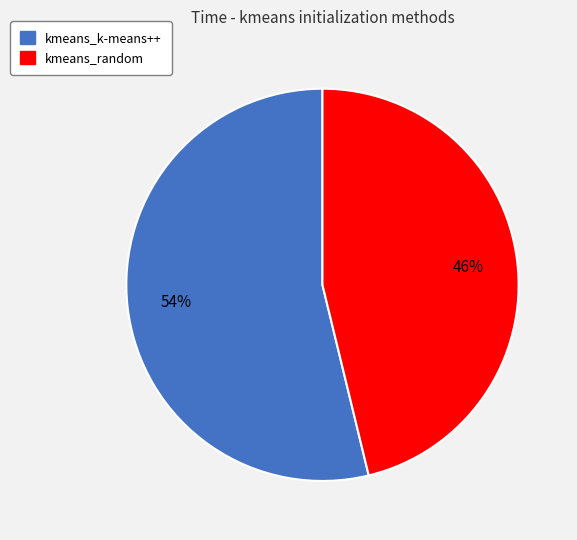

The kmeans_k-means++ slice represents 54% of the pie. True or false?

True